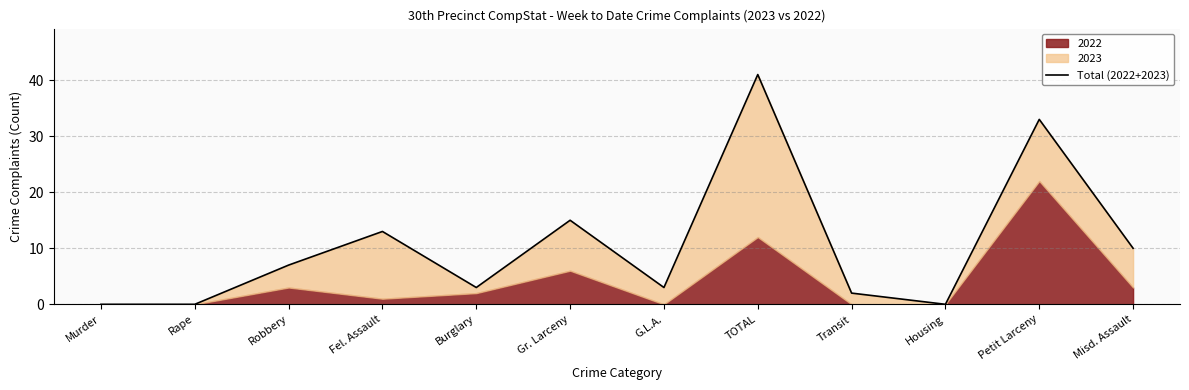

What is the sum of the values at Petit Larceny and Transit?

35